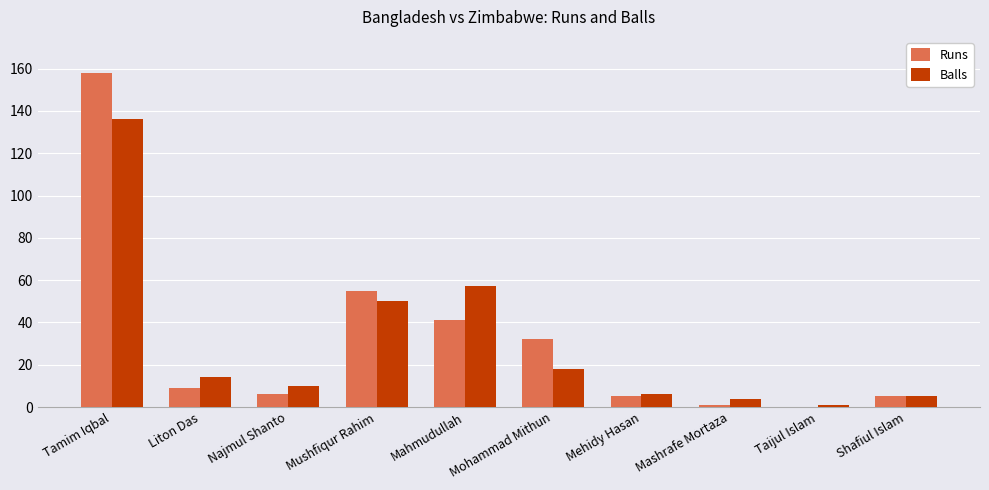

Which series changed the most between Tamim Iqbal and Mushfiqur Rahim?

Runs